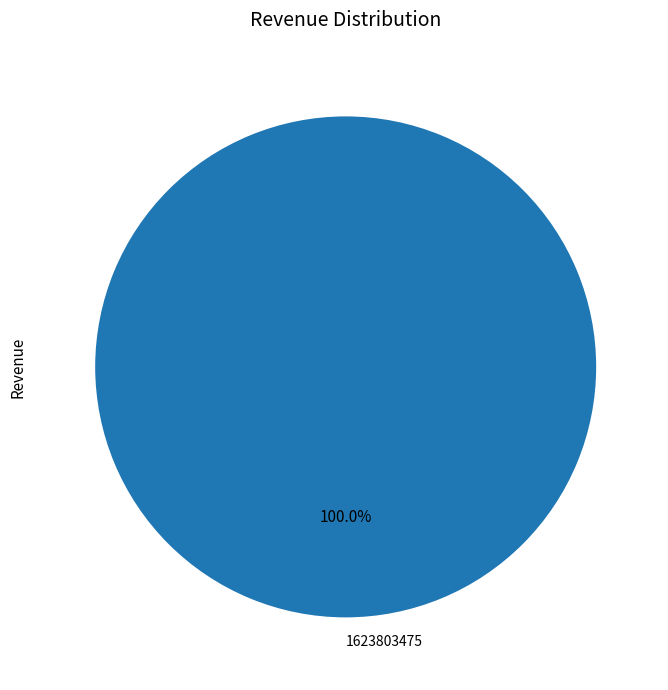

Rank the categories by value from lowest to highest.

1623803475